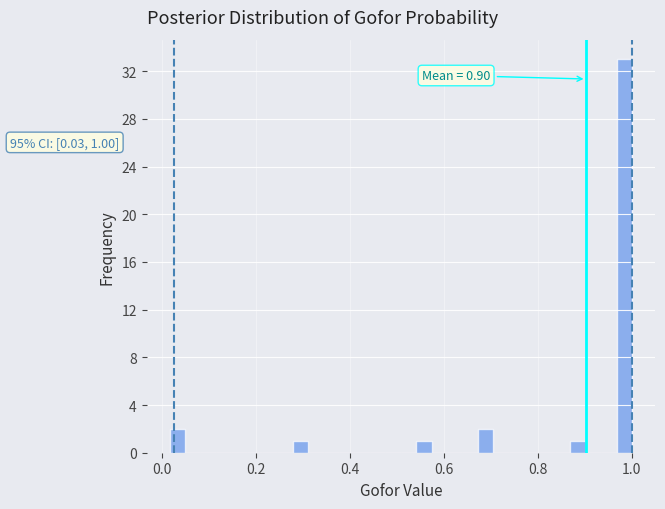

Read against the x-axis, roughly where is the centre of the tallest bar?

0.98